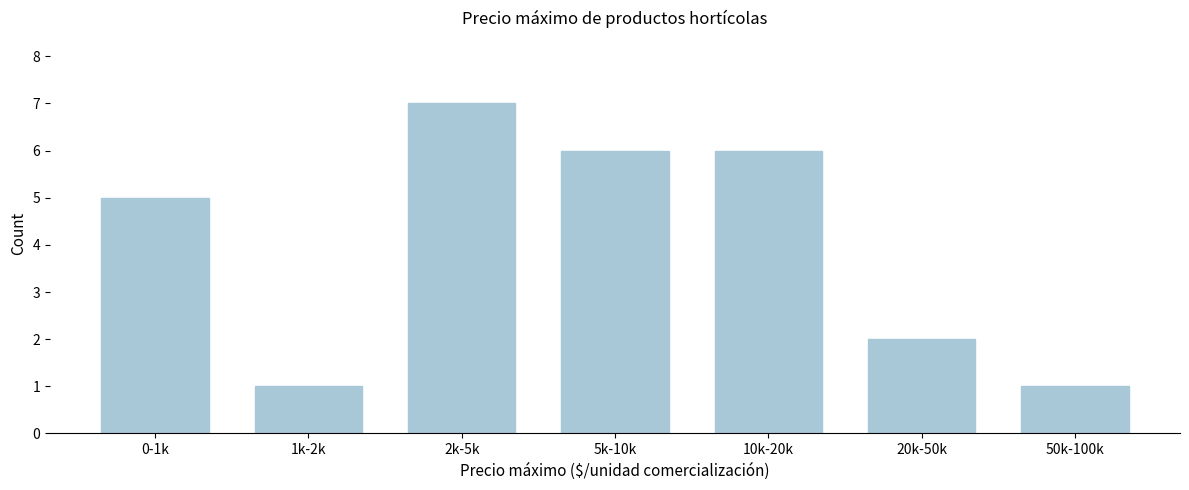

Reading left to right, what are all the values shown in this chart?

5	1	7	6	6	2	1